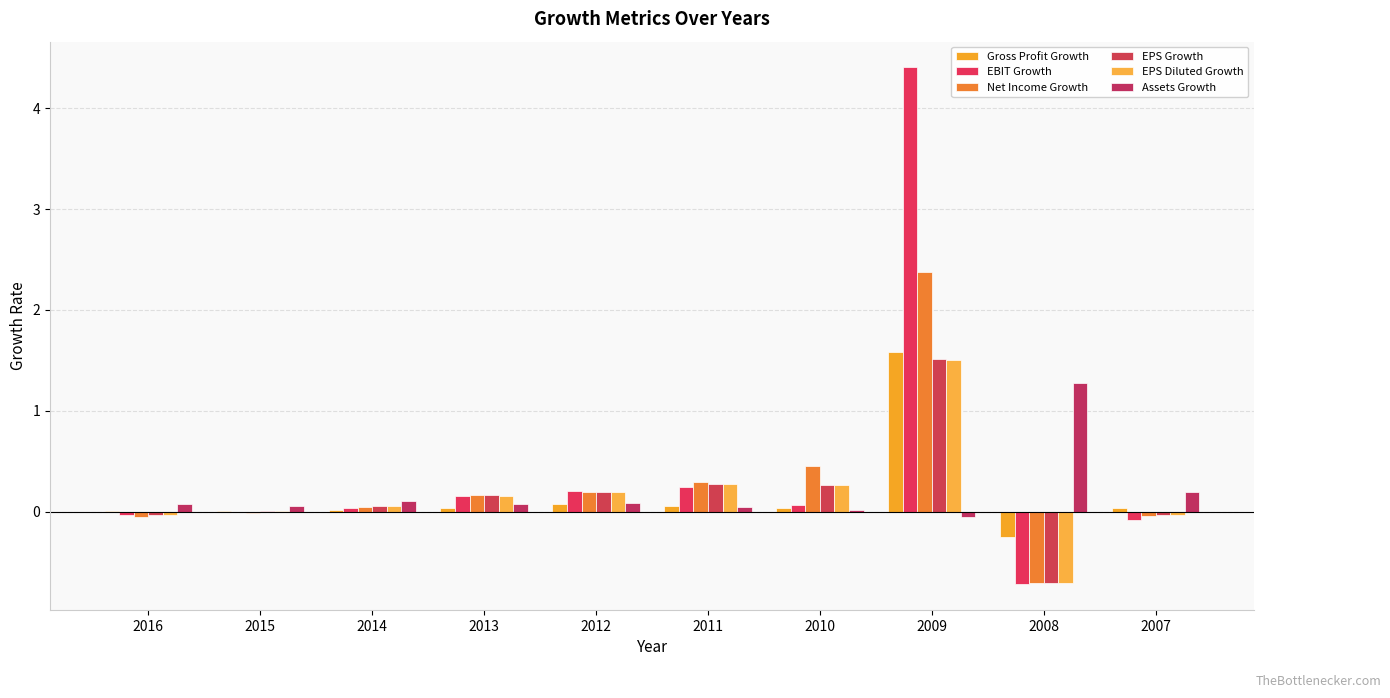

Reading right to left, what are all the values shown in this chart?

Gross Profit Growth: 0.0	-0.3	1.6	0.0	0.1	0.1	0.0	0.0	0.0	0.0
EBIT Growth: -0.1	-0.7	4.4	0.1	0.2	0.2	0.2	0.0	-0.0	-0.0
Net Income Growth: -0.0	-0.7	2.4	0.5	0.3	0.2	0.2	0.0	-0.0	-0.1
EPS Growth: -0.0	-0.7	1.5	0.3	0.3	0.2	0.2	0.1	0.0	-0.0
EPS Diluted Growth: -0.0	-0.7	1.5	0.3	0.3	0.2	0.2	0.1	0.0	-0.0
Assets Growth: 0.2	1.3	-0.1	0.0	0.0	0.1	0.1	0.1	0.1	0.1